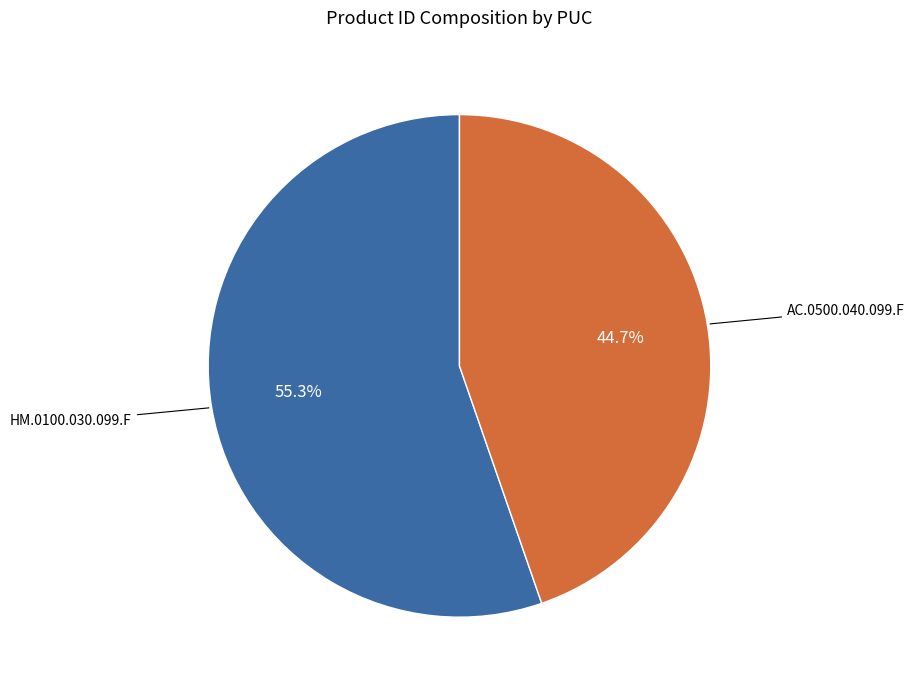

To the nearest percent, what is the average slice percentage?

50%